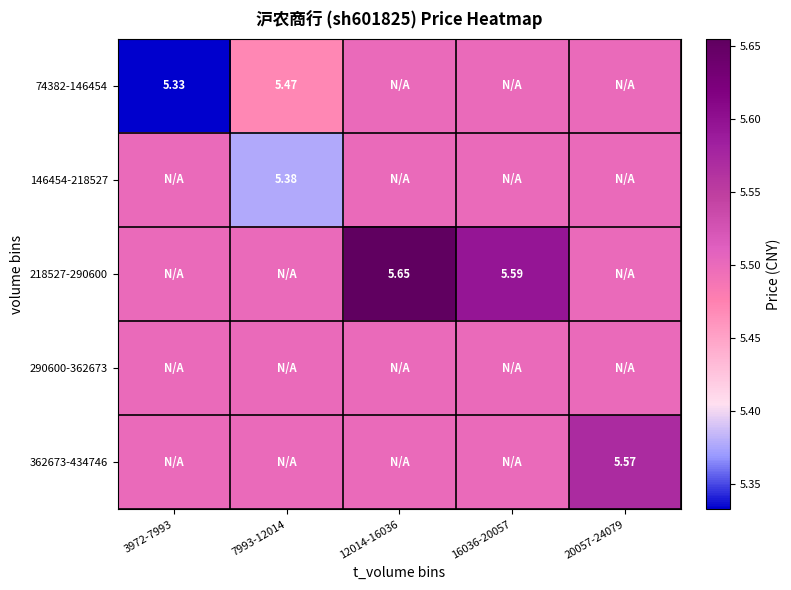

What is the difference between the second highest and minimum values in the 146454-218527 series?

0.1